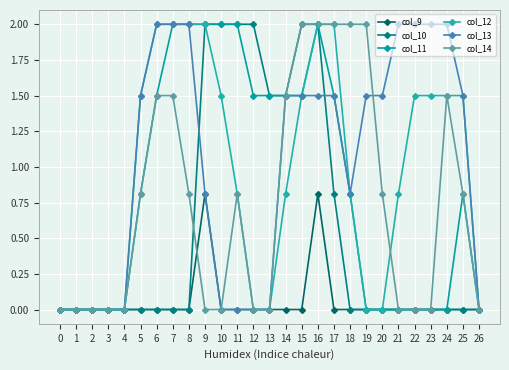

What is the difference between the second highest and second lowest values in the col_13 series?

2.0